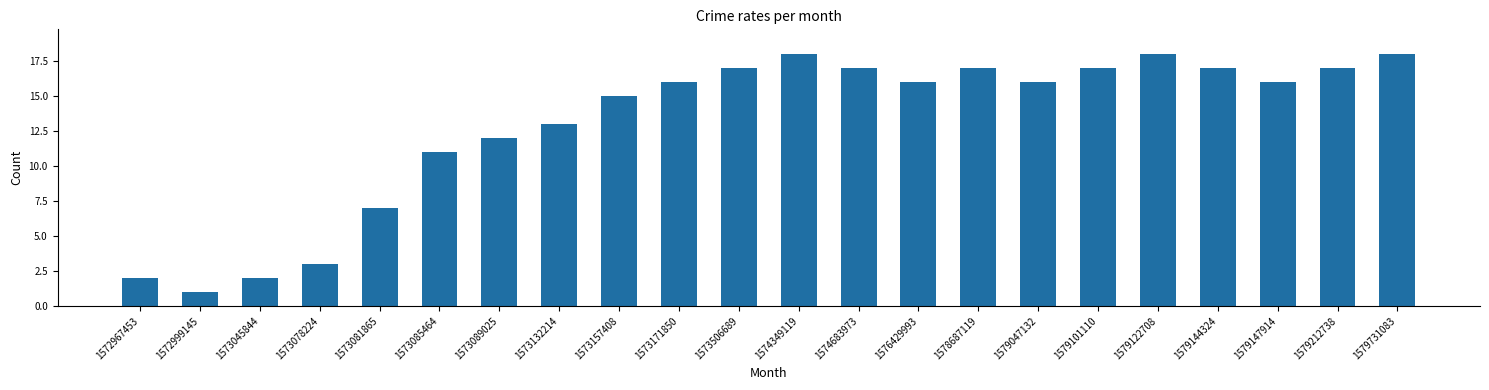

Approximately how many times larger is the value at 1579144324 compared to 1573157408?

1.1